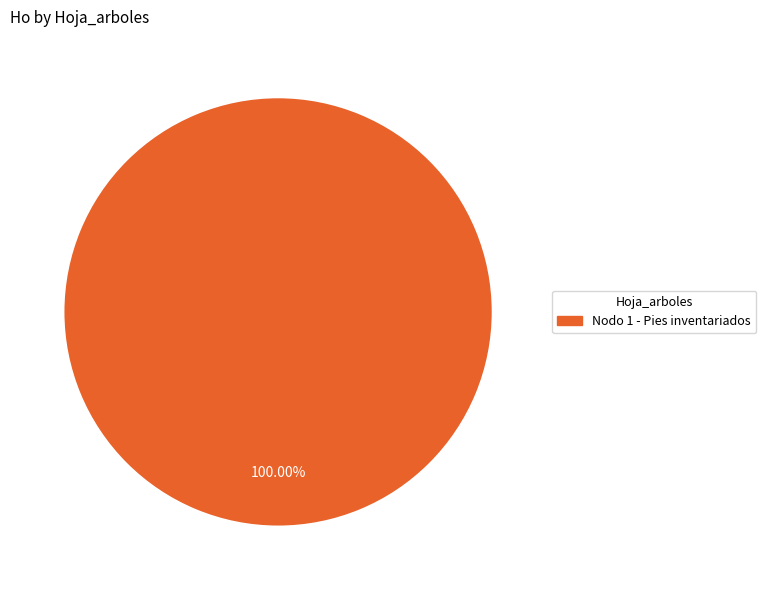

Is there any slice that represents more than half of the pie?

Yes